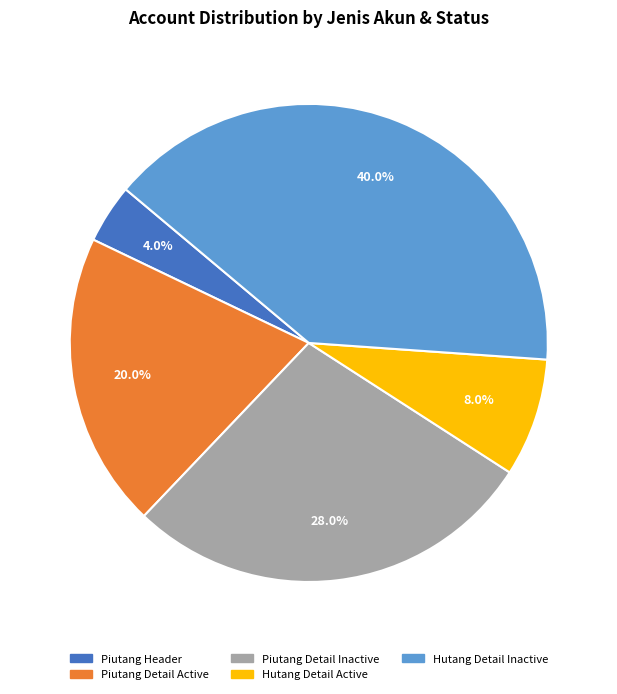

Count the number of slices in the pie.

5